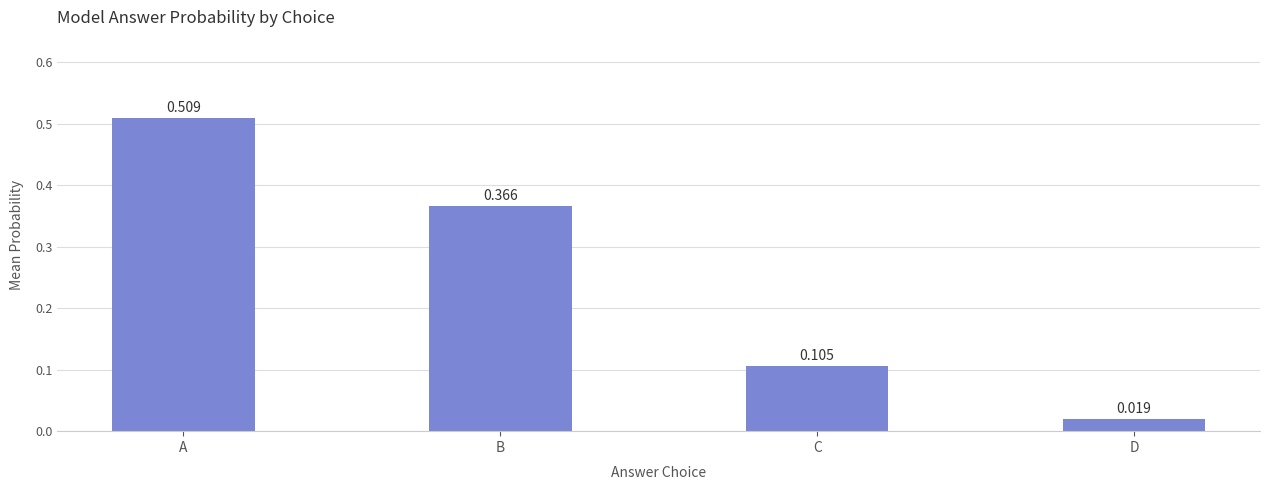

Which has a higher value, C or D?

C